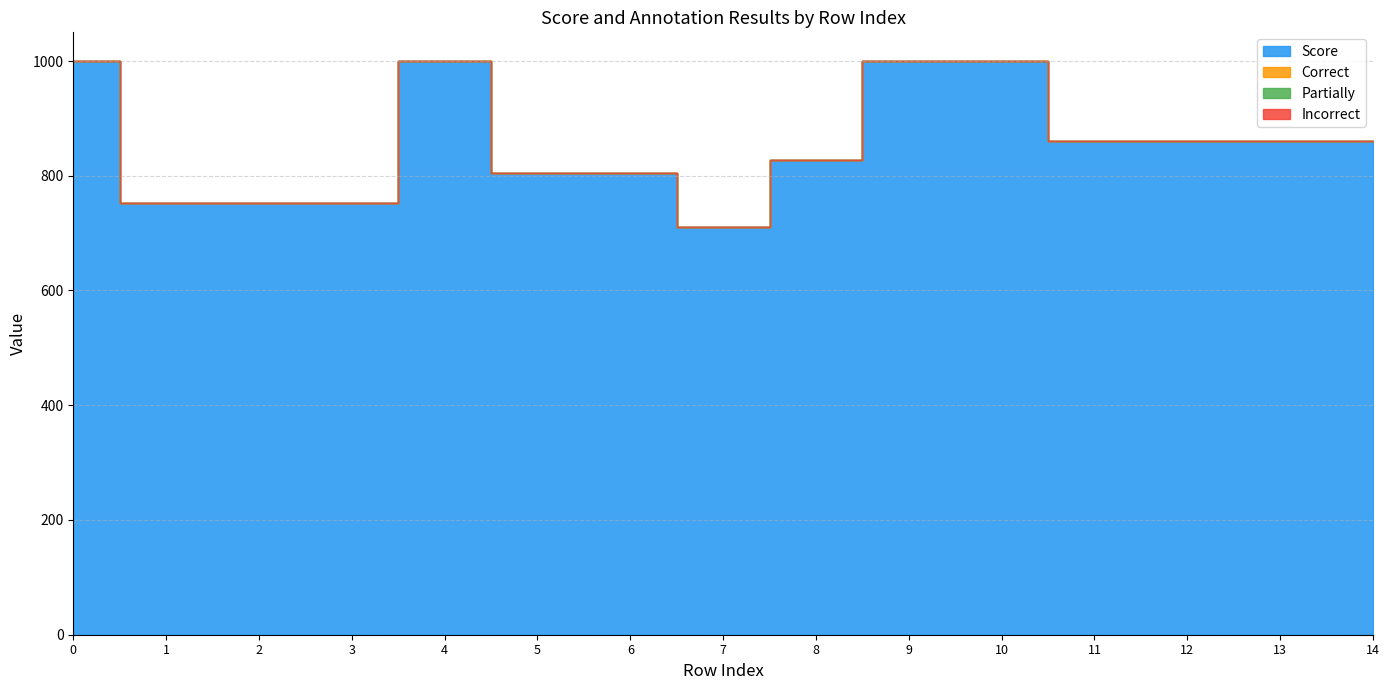

True or false: Correct has more than 2 points higher than both neighbors.

False